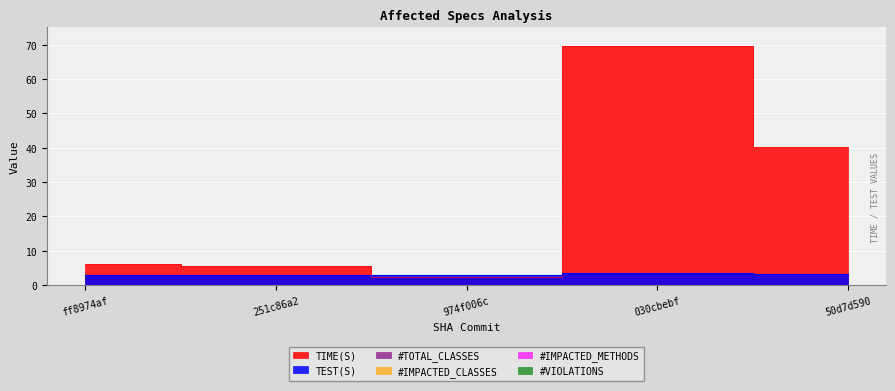

The value of #IMPACTED_METHODS at ff8974af is 0.0. True or false?

True